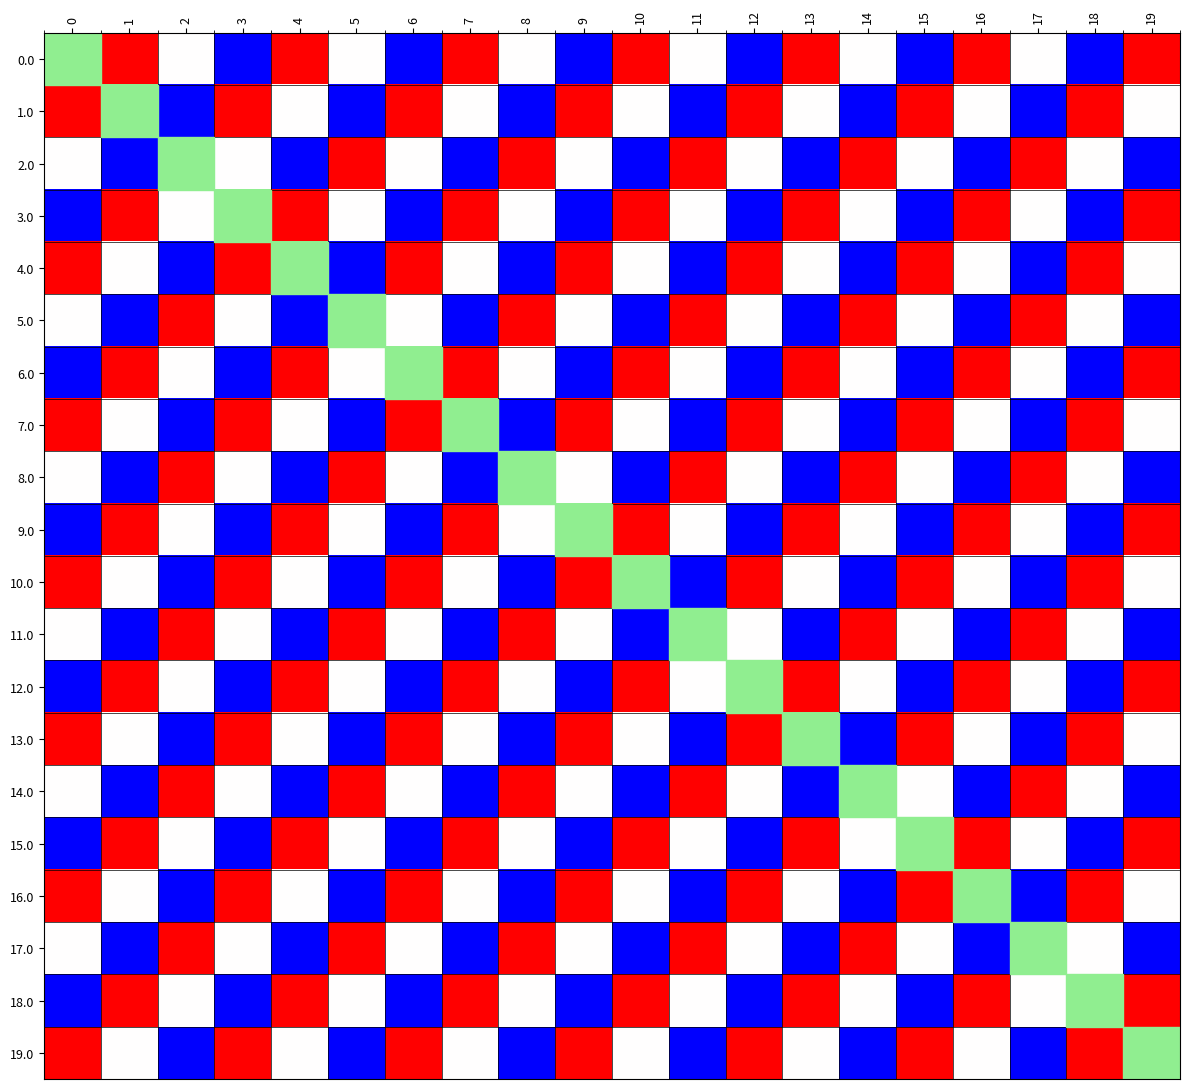

The value of 14.0 at 10 is -1.0. True or false?

True